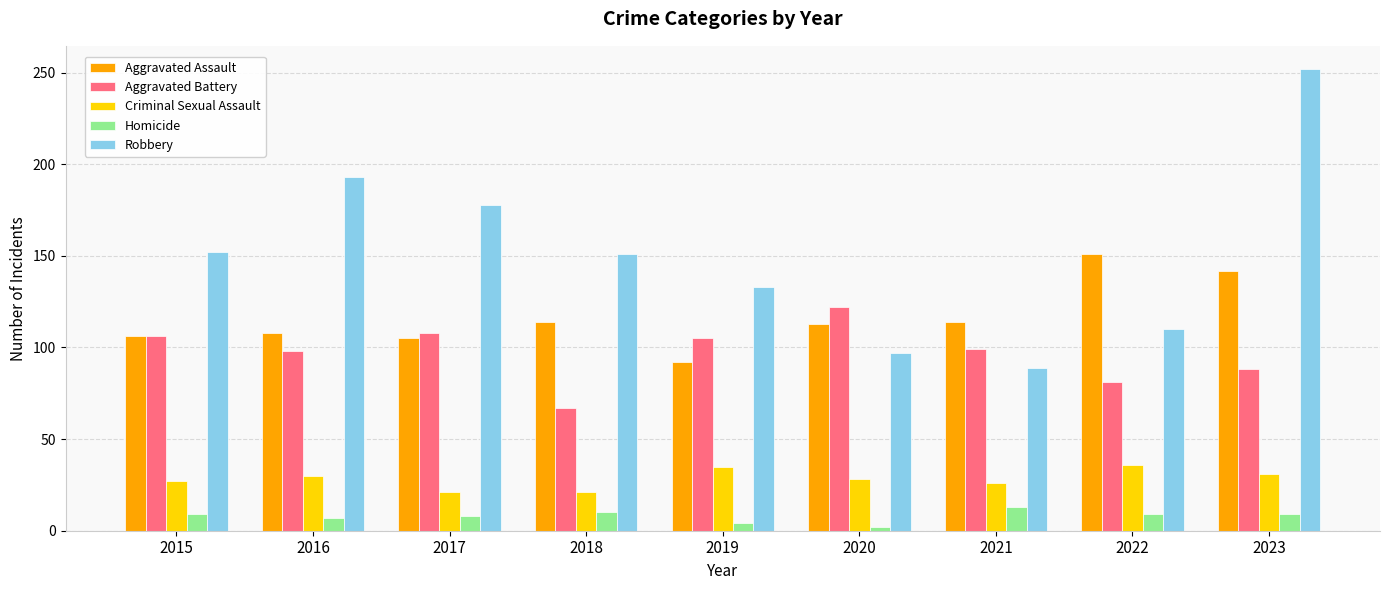

What is the highest value of the Robbery series?

252